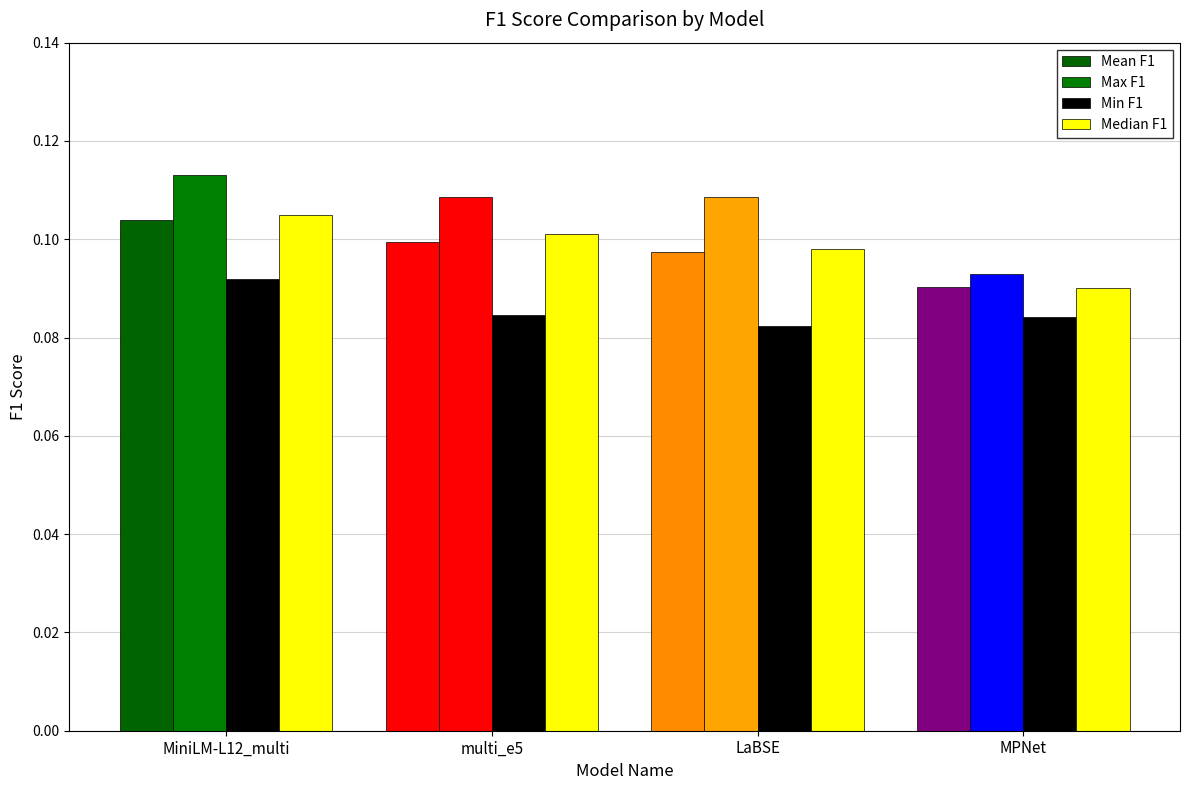

Count the number of categories in the chart.

4